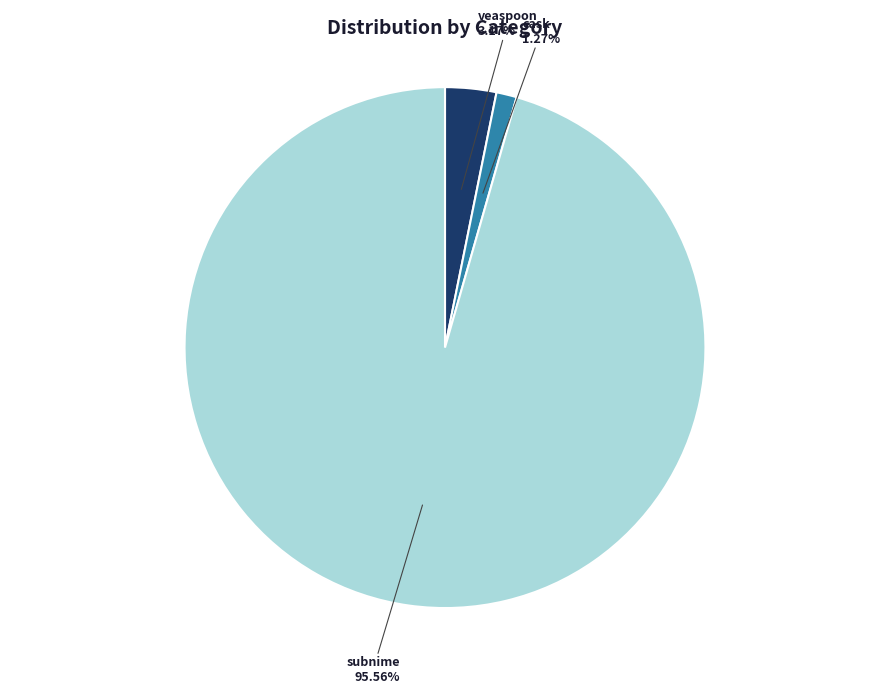

To the nearest percent, what is the difference between the subnime and veaspoon slice percentages?

92%